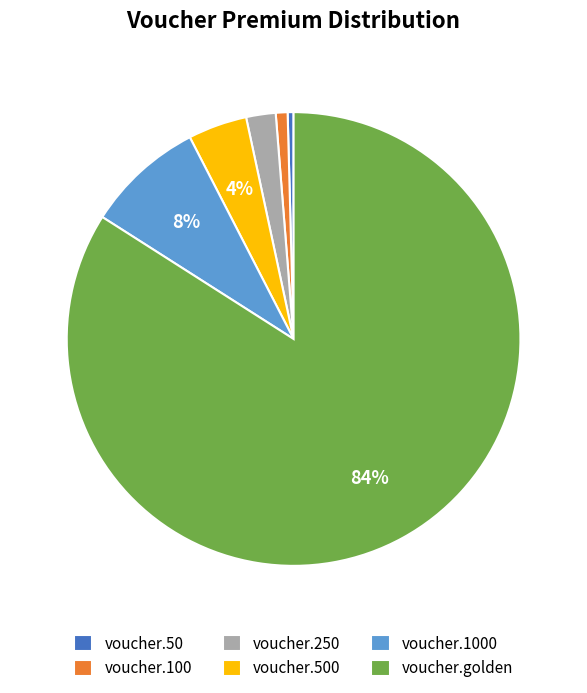

How many segments does this pie chart have?

6